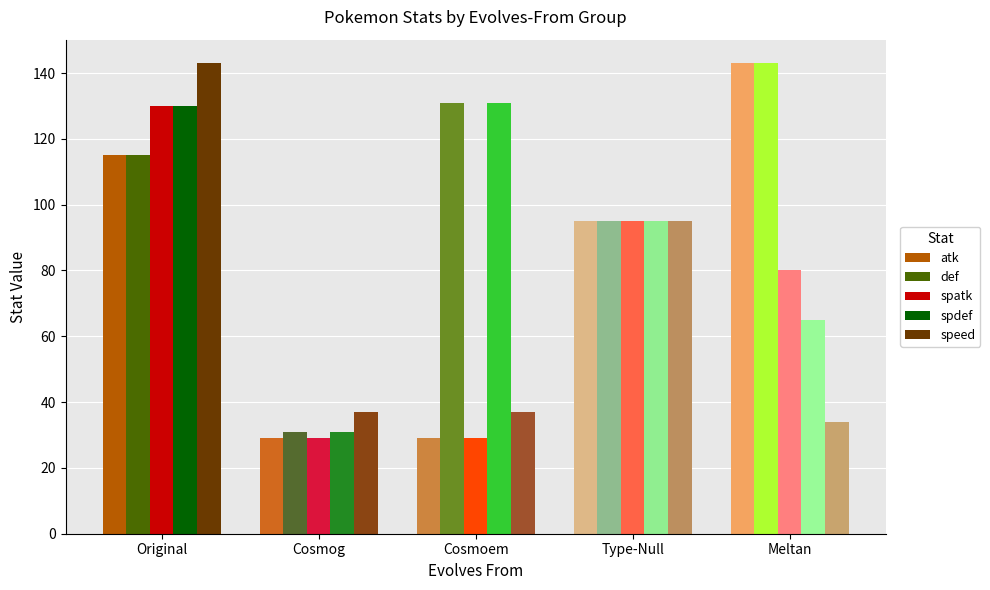

Is it true that atk equals 29 at Cosmog?

True